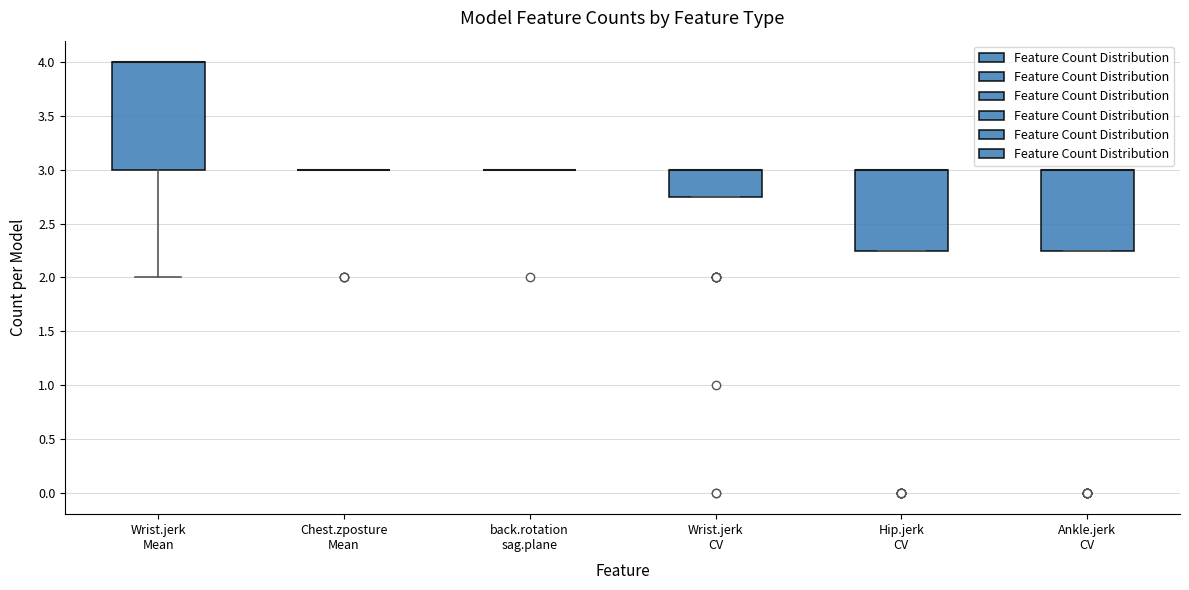

Reading left to right, read every box against the y-axis: the position of its median line, the range the box covers, and the ends of its whiskers. The values are not printed on the chart, so give them approximately, as read against the axis.

Wrist.jerk Mean: median 4.00 (drawn on the box's upper edge), box 3.00 to 4.00, whiskers 2.00 to 4.00
Chest.zposture Mean: box collapsed to a line at 3.00, whiskers 3.00 to 3.00
back.rotation sag.plane: box collapsed to a line at 3.00, whiskers 3.00 to 3.00
Wrist.jerk CV: median 3.00 (drawn on the box's upper edge), box 2.75 to 3.00, whiskers 2.75 to 3.00
Hip.jerk CV: median 3.00 (drawn on the box's upper edge), box 2.25 to 3.00, whiskers 2.25 to 3.00
Ankle.jerk CV: median 3.00 (drawn on the box's upper edge), box 2.25 to 3.00, whiskers 2.25 to 3.00